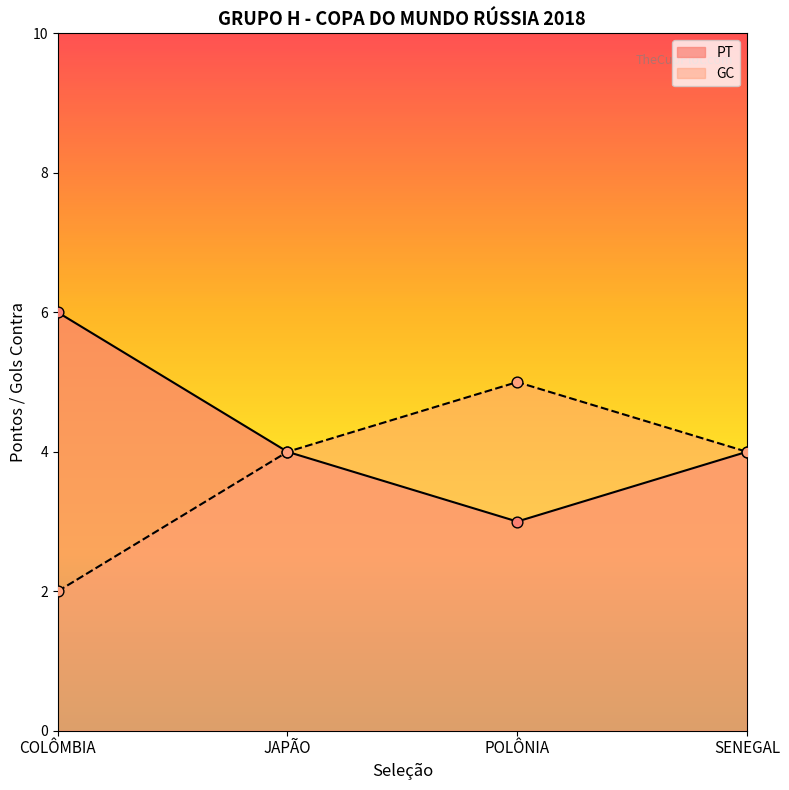

Which series contains the lowest Y value?

GC